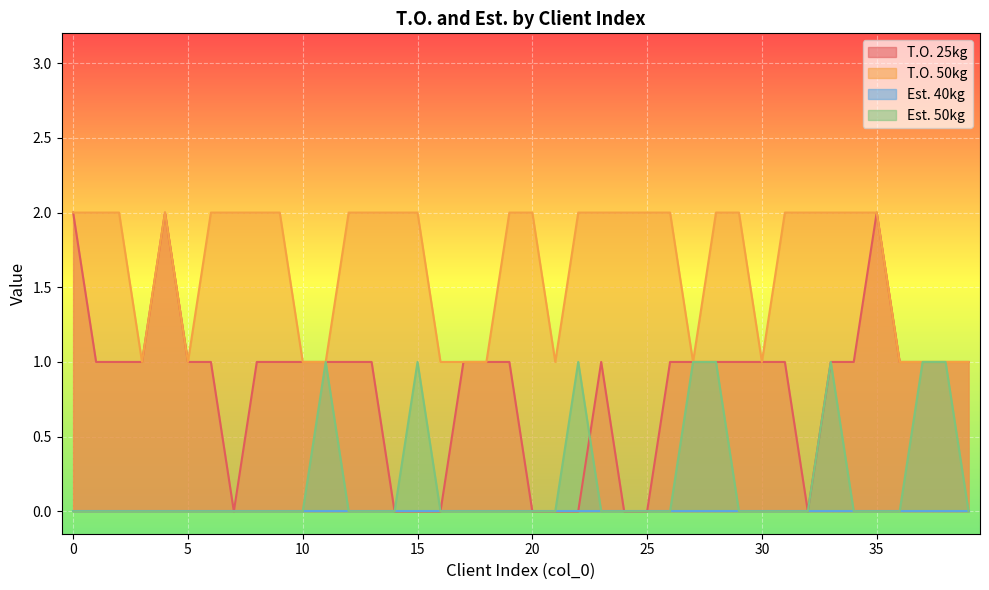

The value of T.O. 50kg at 5 is 1. True or false?

True